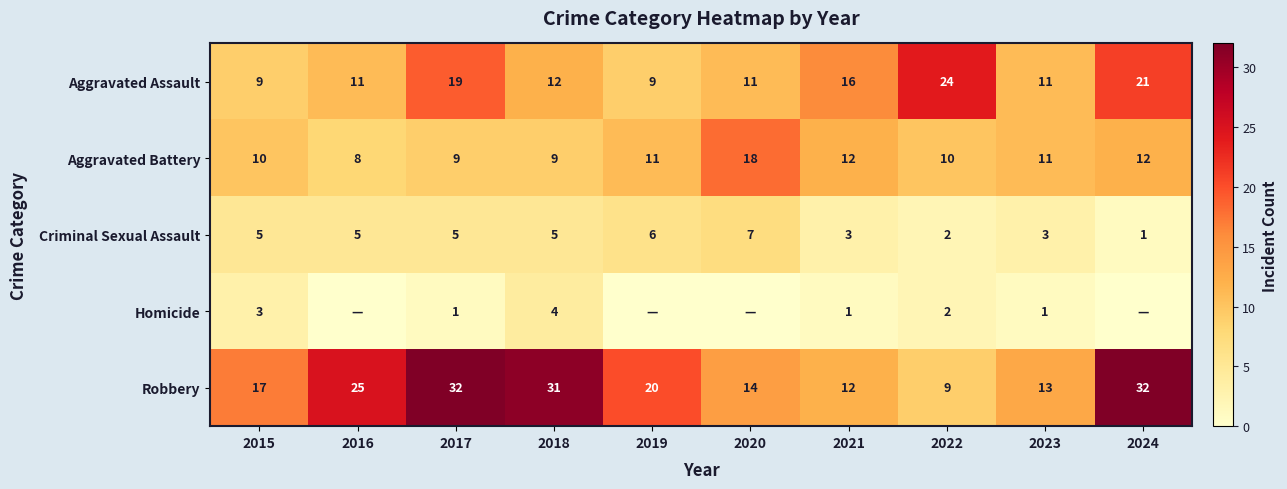

What is the difference between the highest and lowest values at 2015?

14